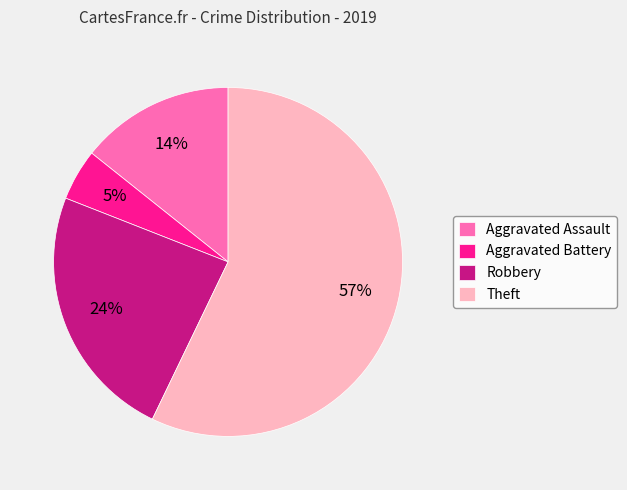

What is the smallest slice in the pie chart?

Aggravated Battery